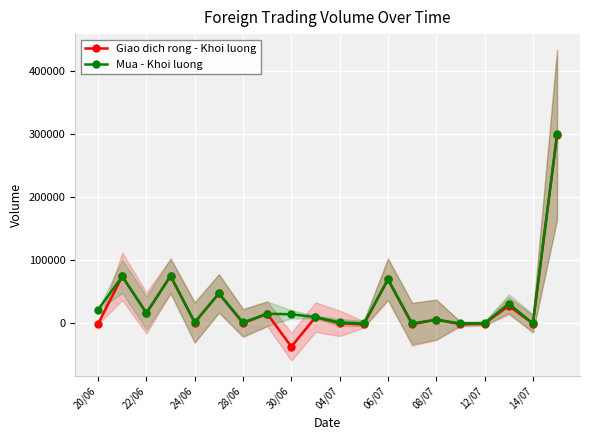

What is the value of the Giao dich rong - Khoi luong point at the 2nd from the left?

74800